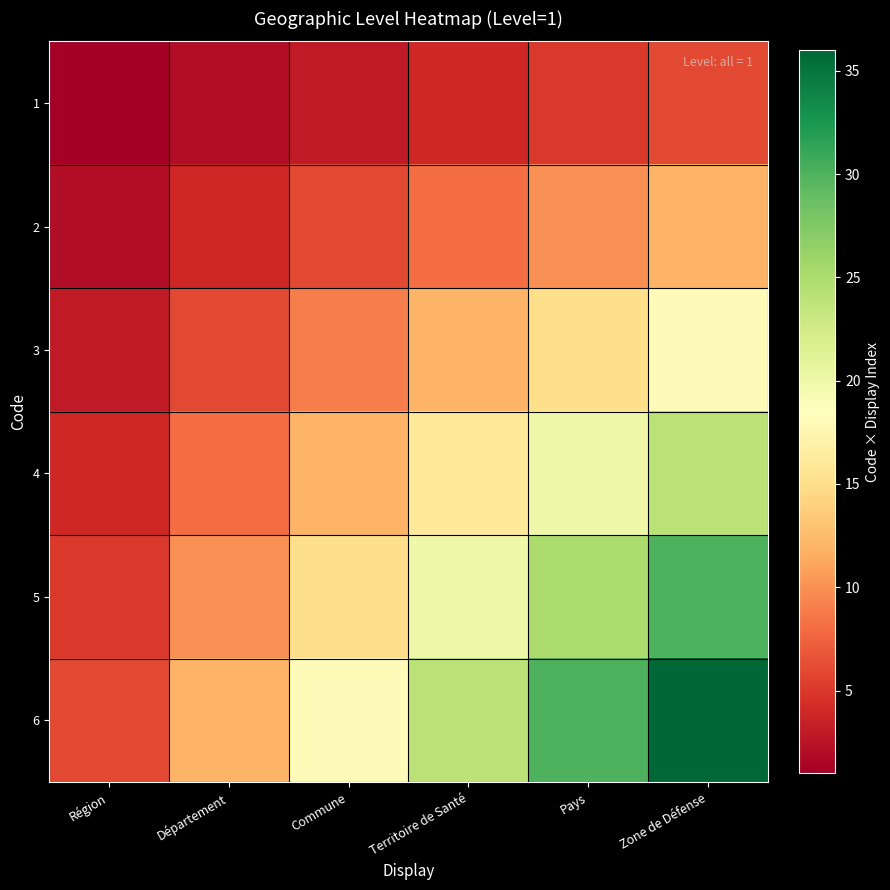

Between Région and Territoire de Santé, which series saw the biggest shift?

6